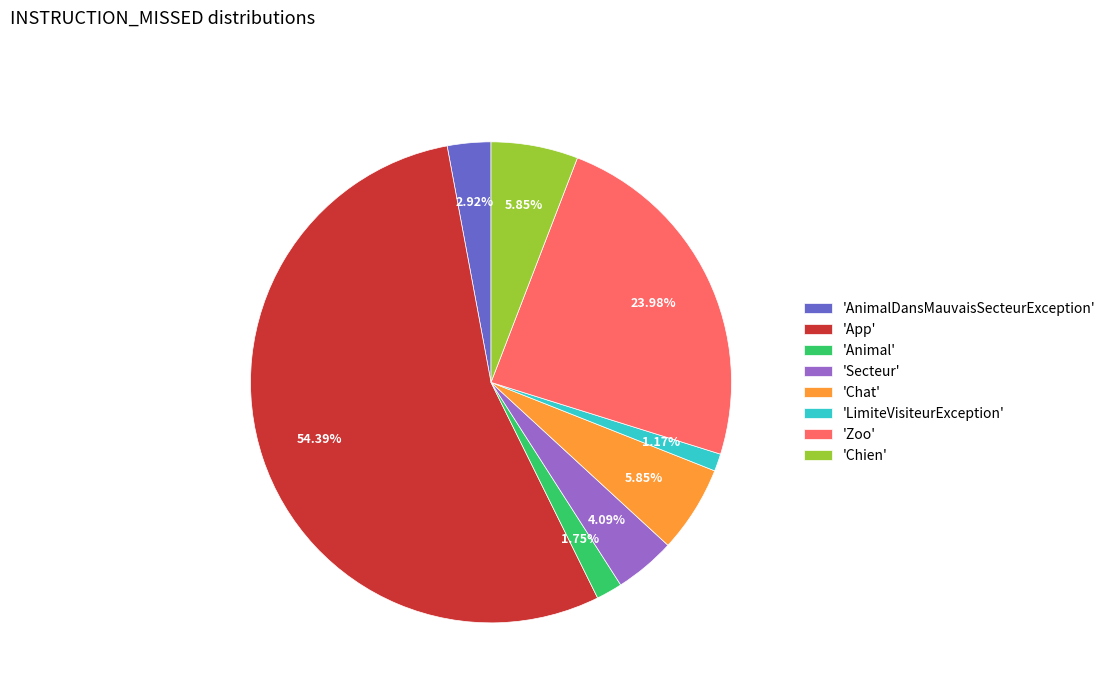

How many segments does this pie chart have?

8